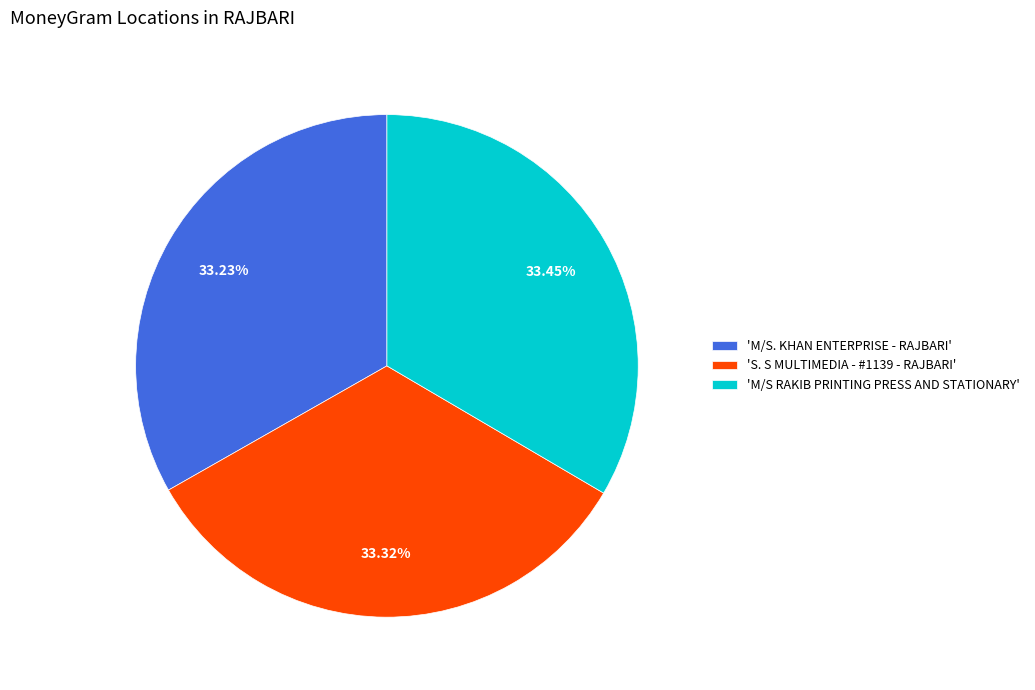

Is the sum of 'S. S MULTIMEDIA - #1139 - RAJBARI' and 'M/S RAKIB PRINTING PRESS AND STATIONARY' greater than half?

Yes